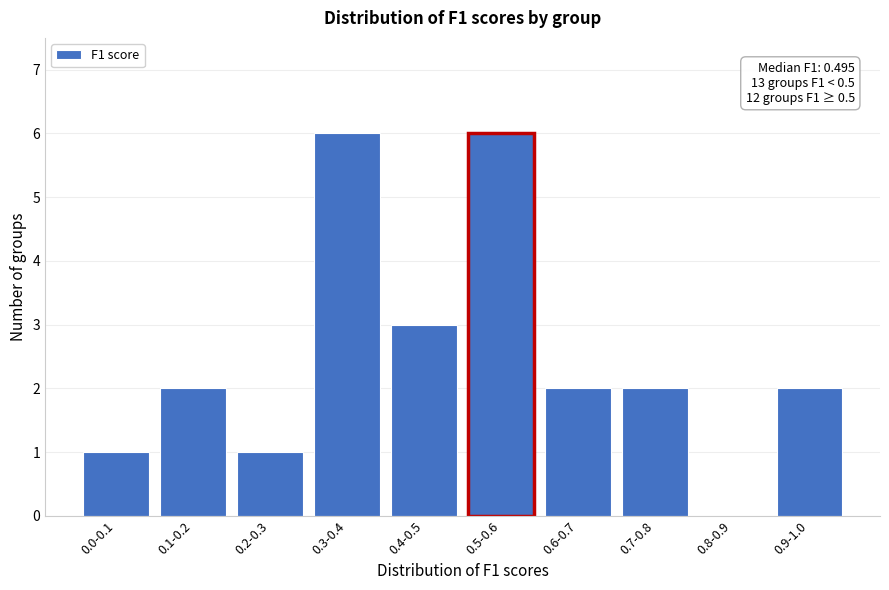

Reading right to left, transcribe all the data shown in this chart.

0.9-1.0=2	0.8-0.9=0	0.7-0.8=2	0.6-0.7=2	0.5-0.6=6	0.4-0.5=3	0.3-0.4=6	0.2-0.3=1	0.1-0.2=2	0.0-0.1=1